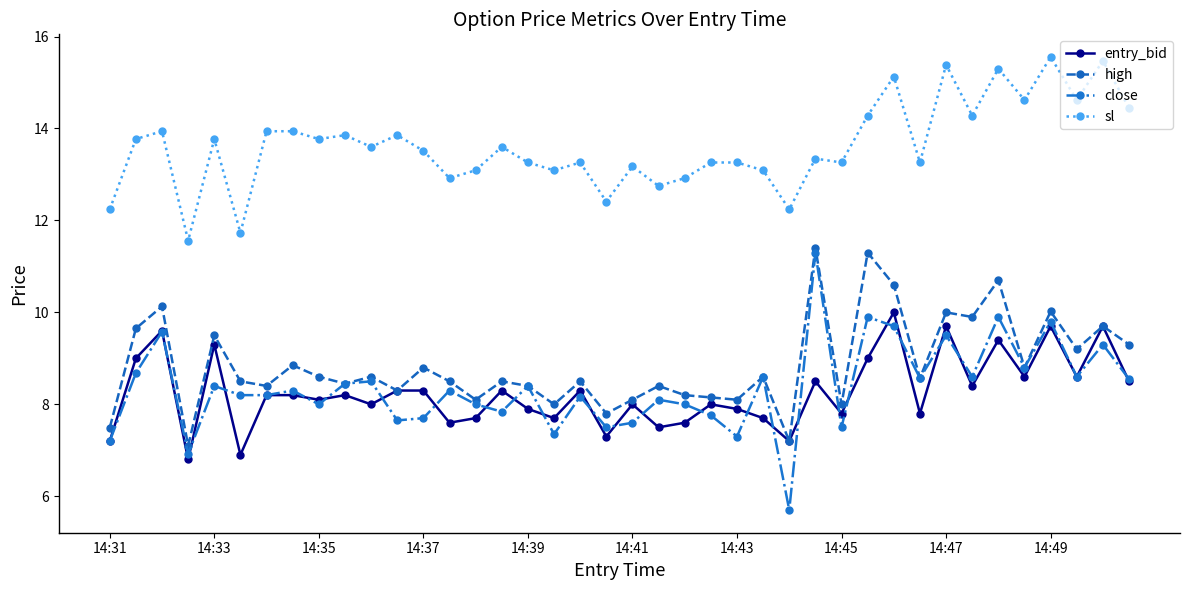

In sl, how many points are lower than both neighbors (excluding endpoints)?

14